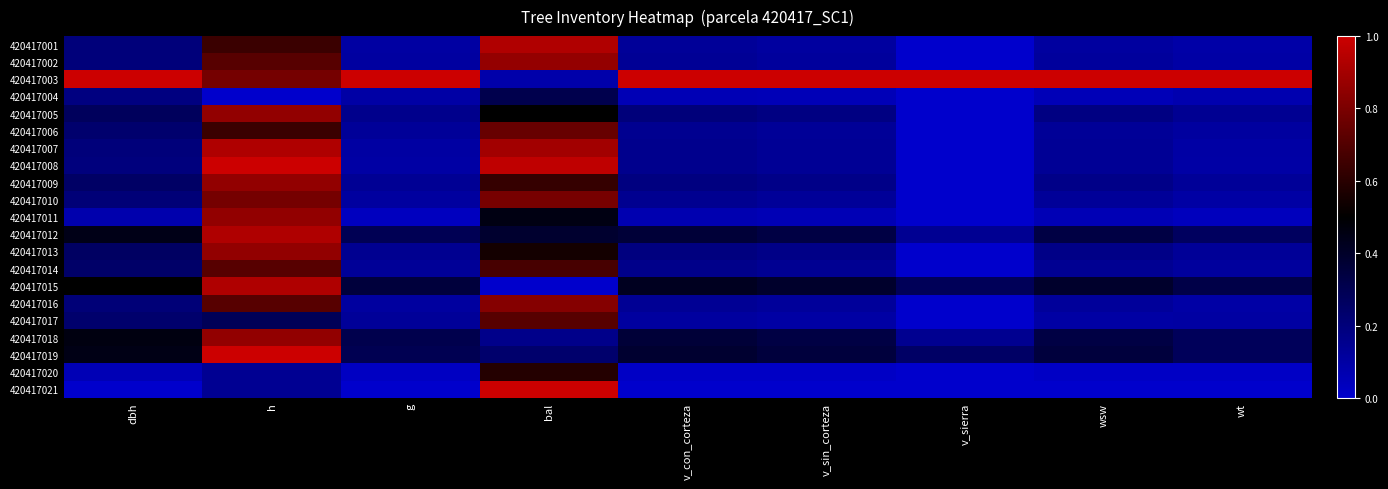

Which label corresponds to the largest value in the chart?

dbh